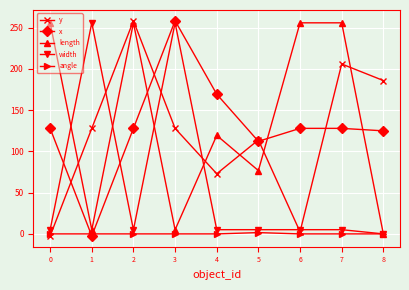

At how many categories does at least one series exceed 0?

9